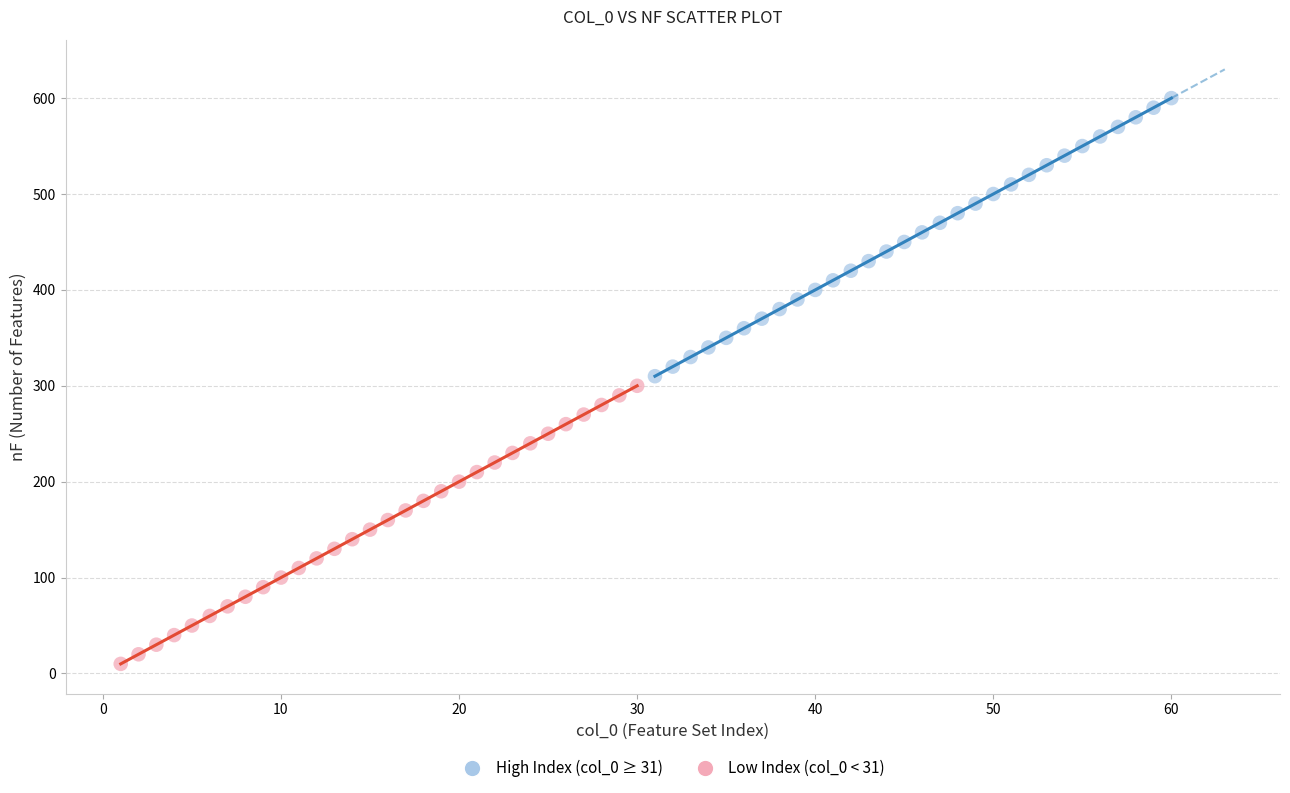

Which series reaches the minimum Y coordinate?

Low Index (col_0 < 31)